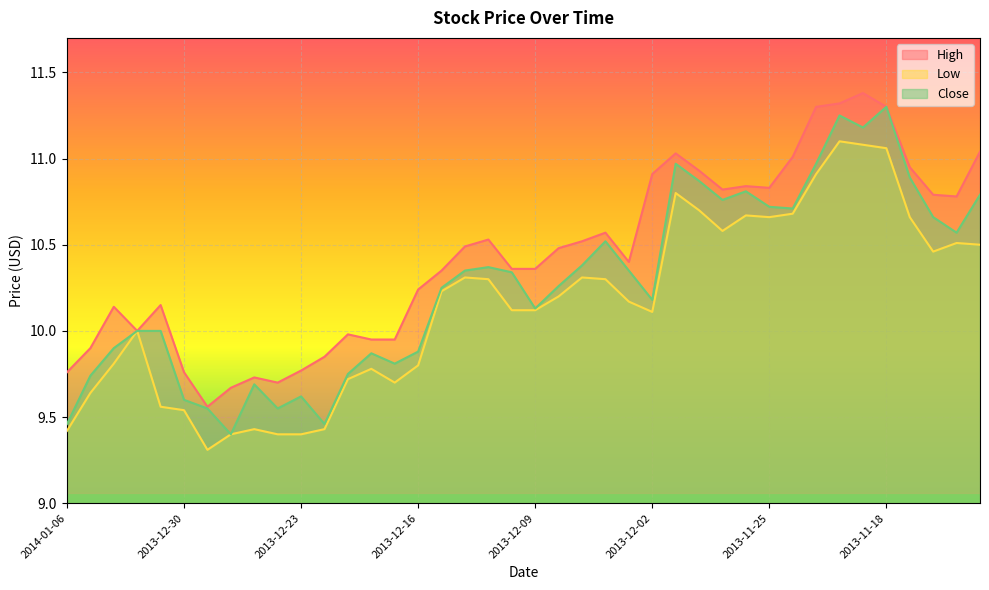

What is the difference between the second highest and minimum values in the Close series?

1.8